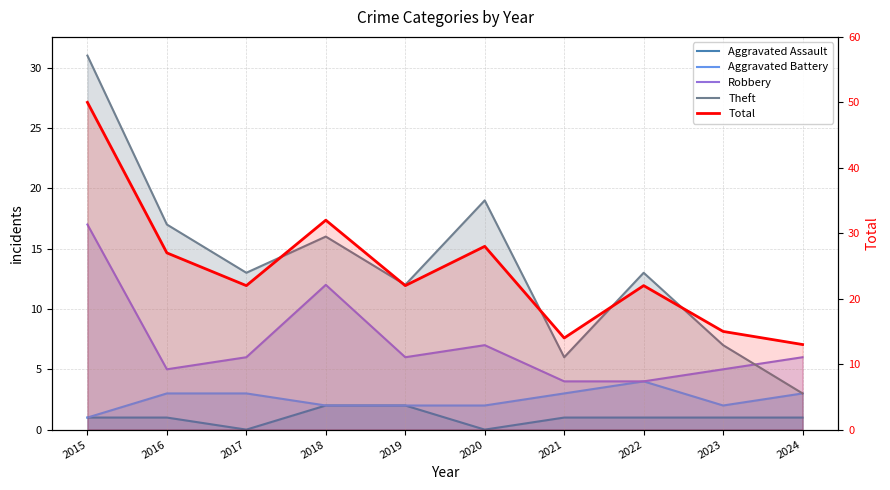

Does the chart display data point markers on the line(s)?

No